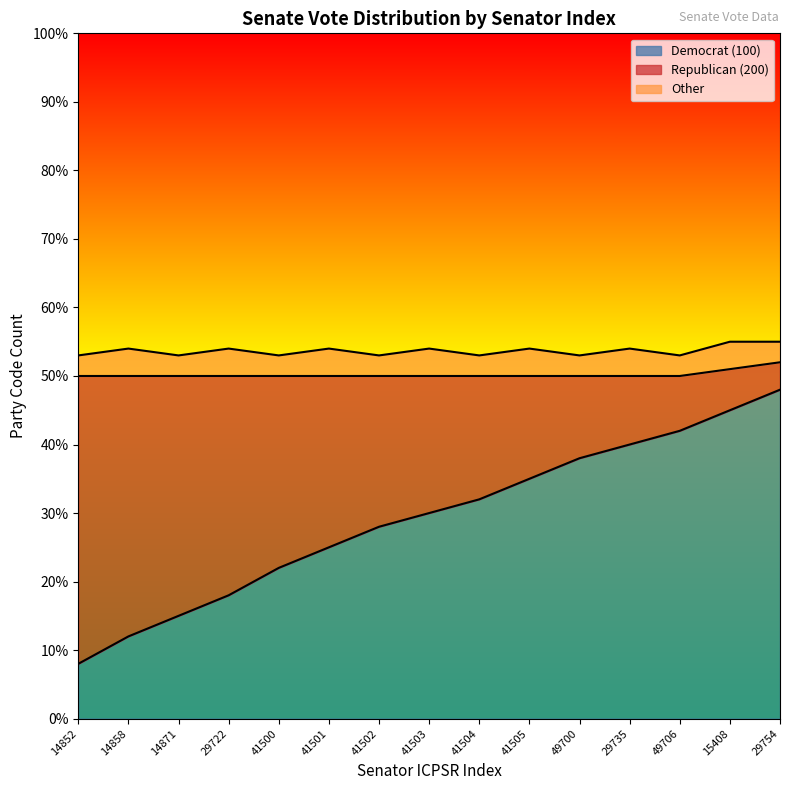

Which category has the highest value in the Other series?

14858